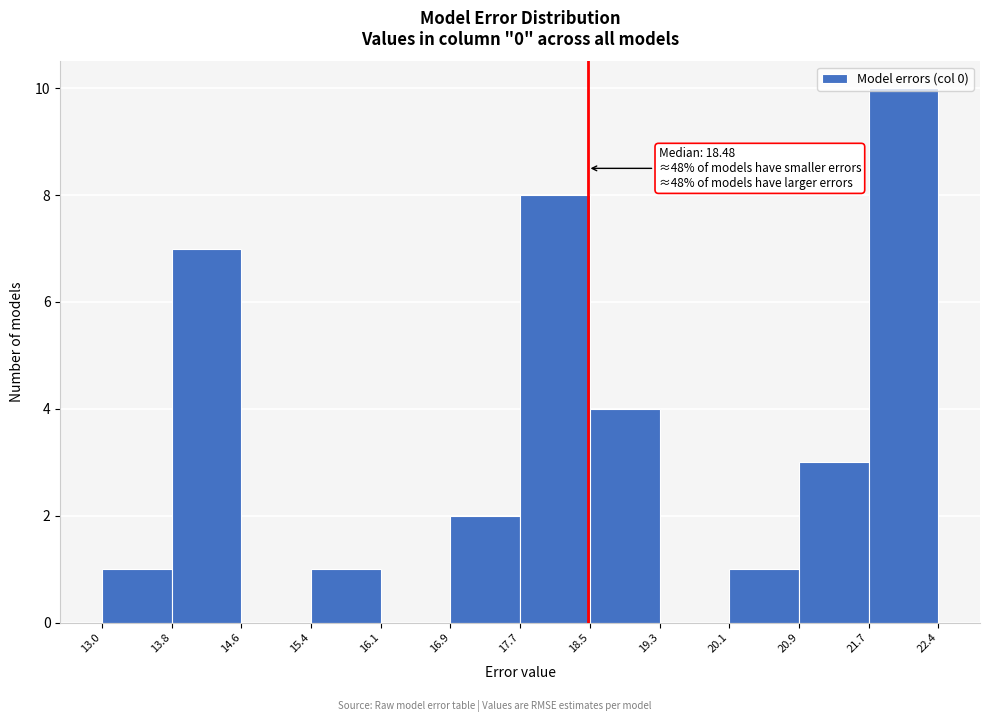

Which range on the x-axis has the tallest bar?

21.7 to 22.4